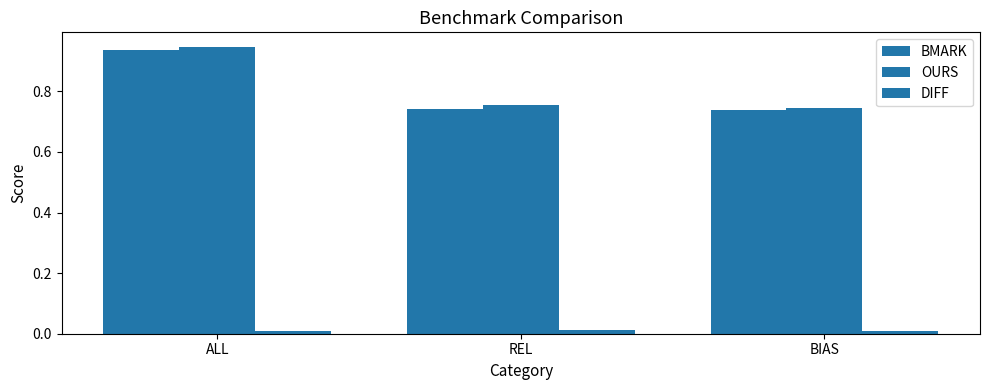

What is the average value of the BMARK series?

0.8